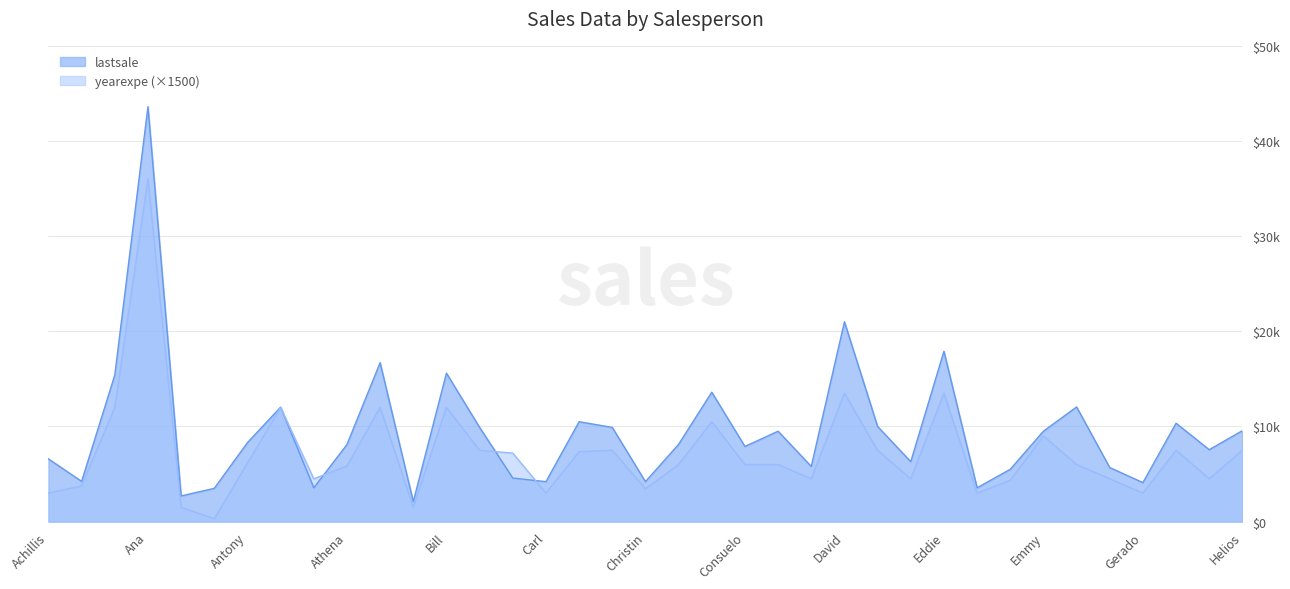

What is the spread (max minus min) of values at Daniel?

1300.0